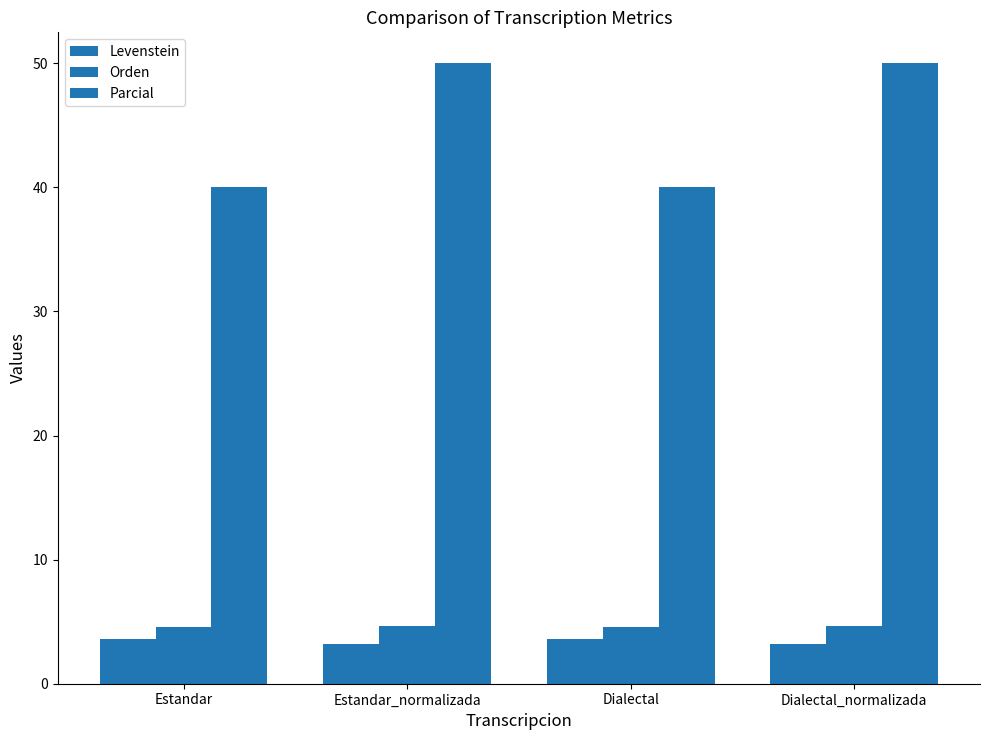

List the labels in order of Parcial value, largest first.

Estandar_normalizada, Dialectal_normalizada, Estandar, Dialectal